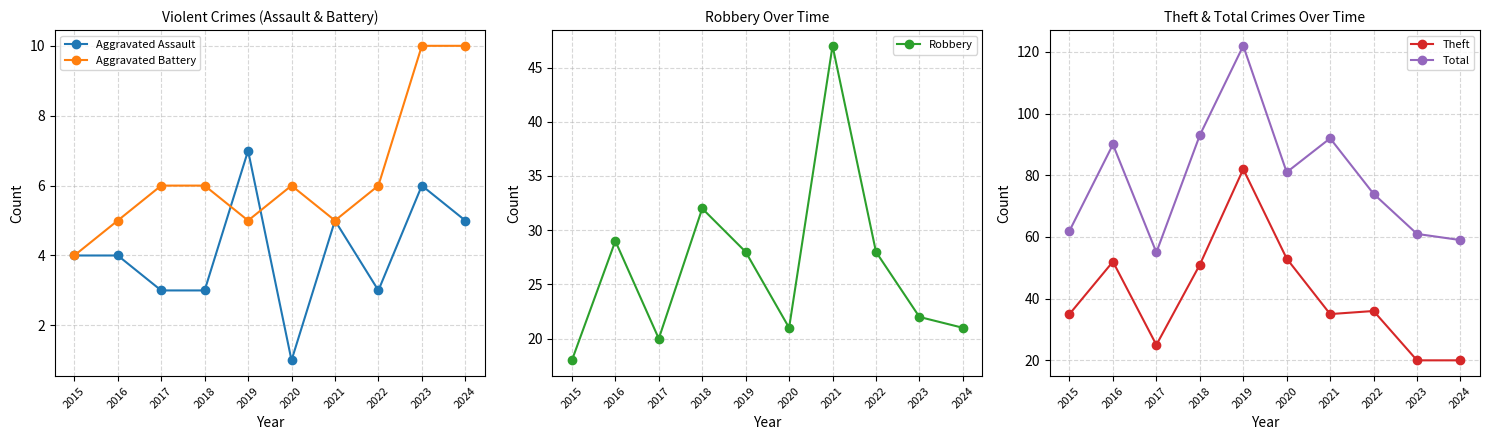

How many values in the Aggravated Assault series exceed 4?

4